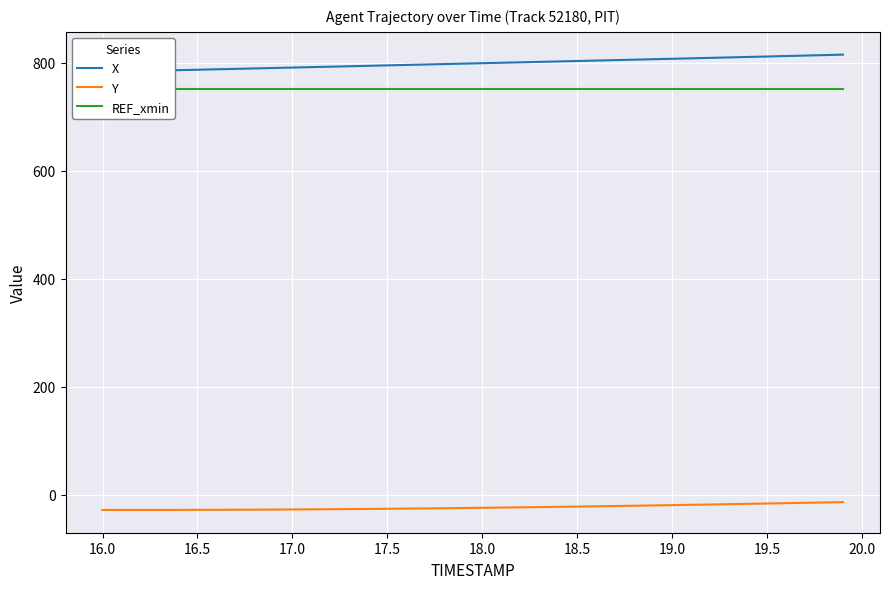

What is the minimum value shown in the chart?

-28.5